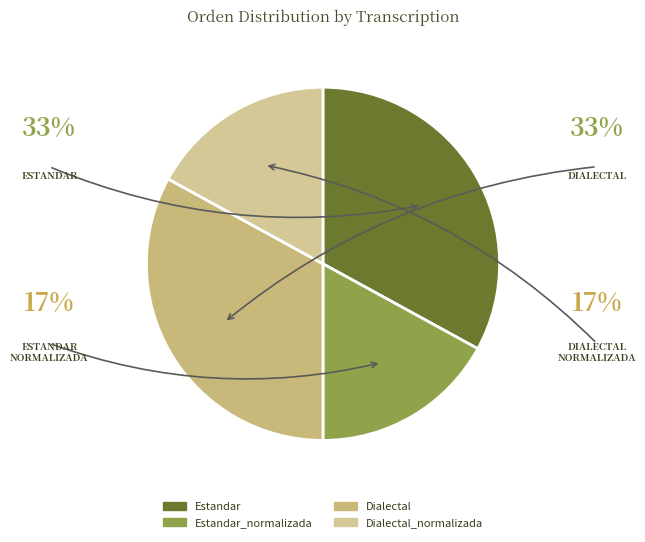

How many segments does this pie chart have?

4